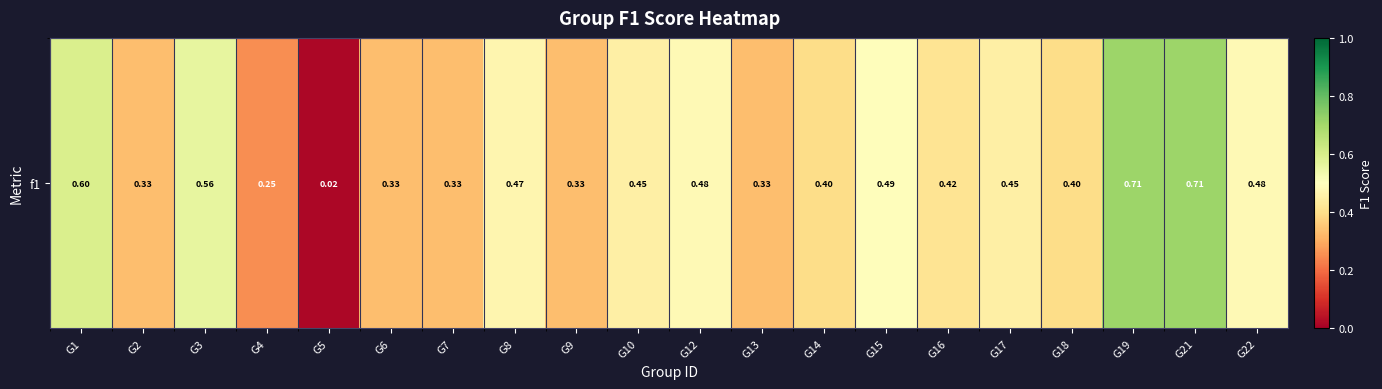

Rank the categories by value from highest to lowest.

G19, G21, G1, G3, G15, G12, G22, G8, G10, G17, G16, G14, G18, G2, G6, G7, G9, G13, G4, G5